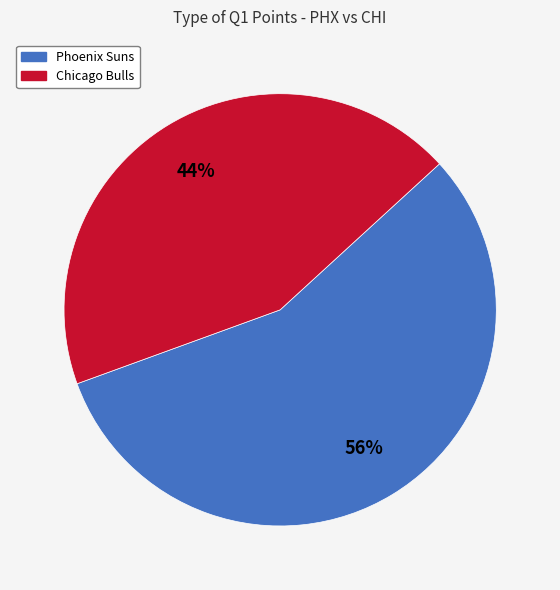

How many slices are in this pie chart?

2